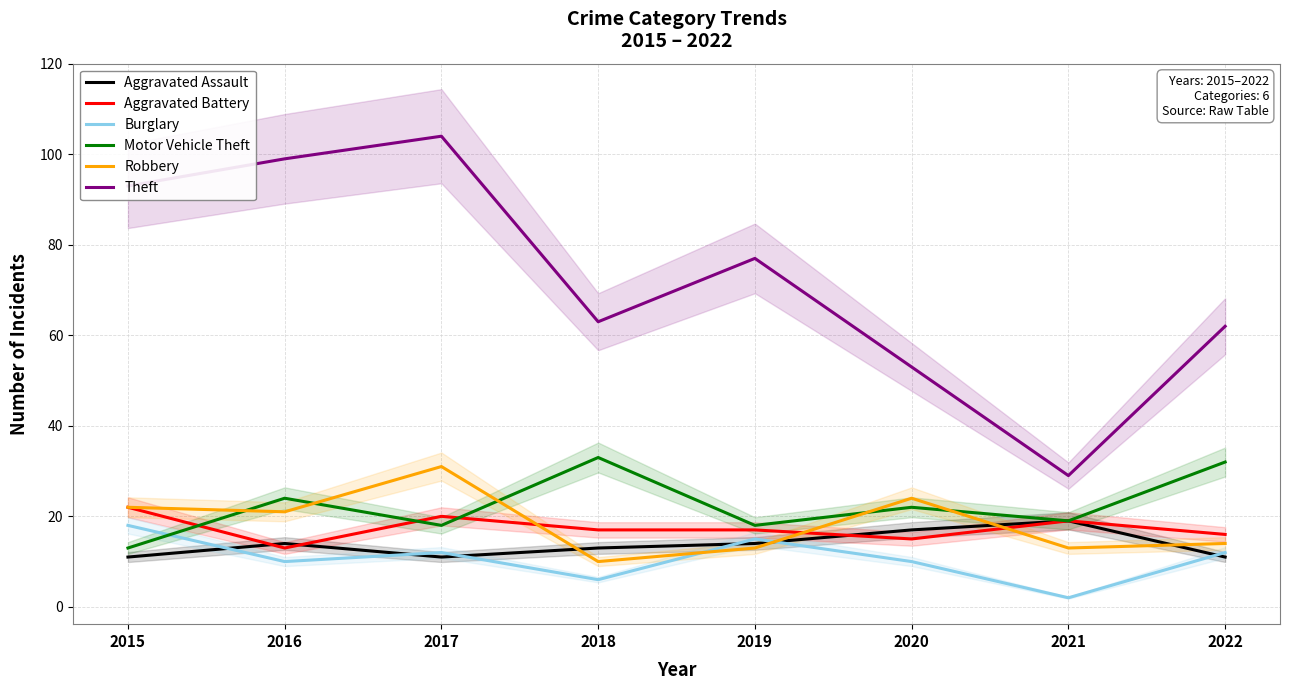

What is the sum of the Aggravated Assault values at 2022 and 2016?

25